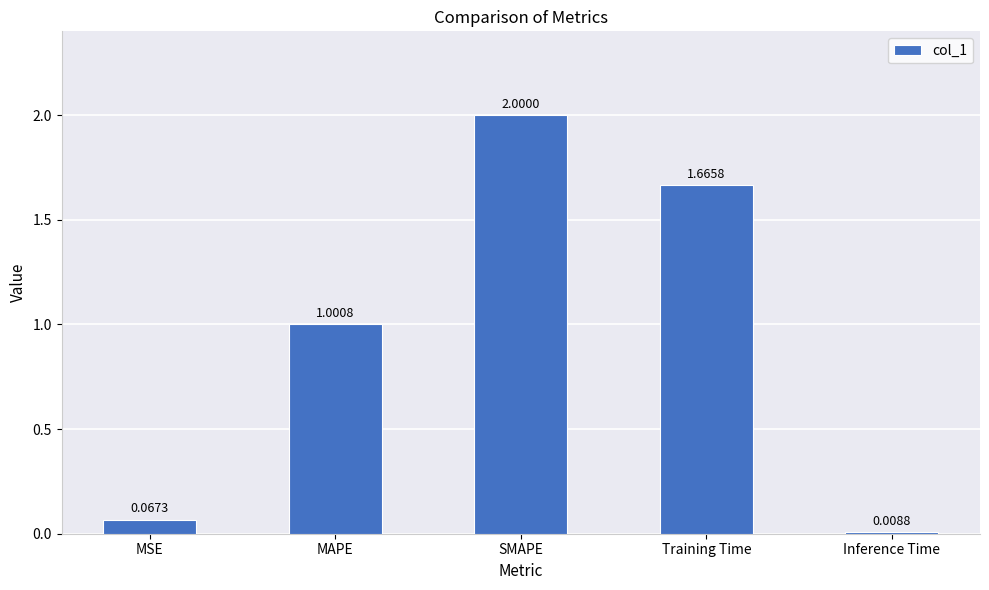

True or false: the data shows 0.4 at SMAPE.

False